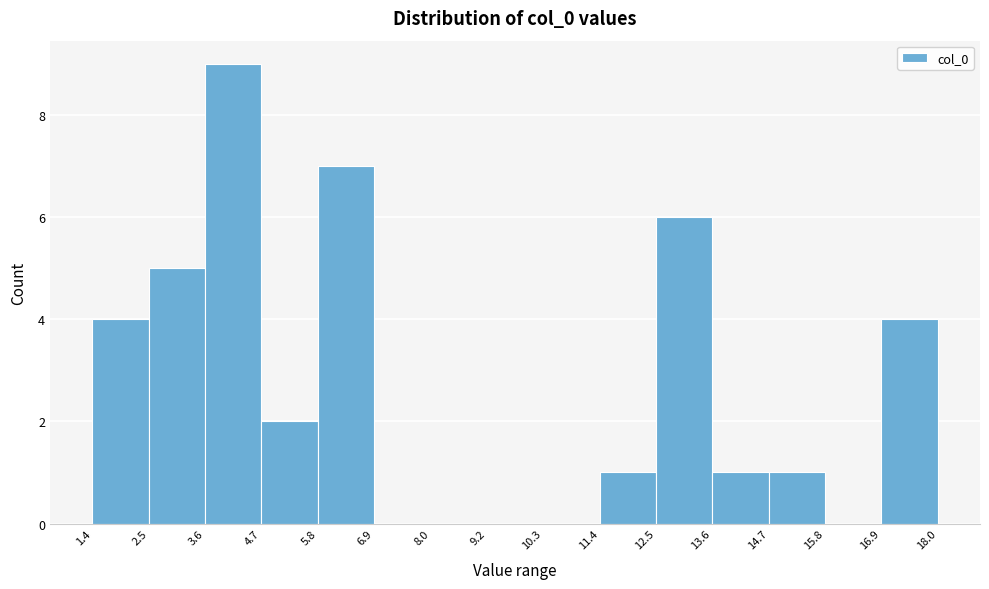

Over which range of the x-axis is the bar tallest?

3.6 to 4.7